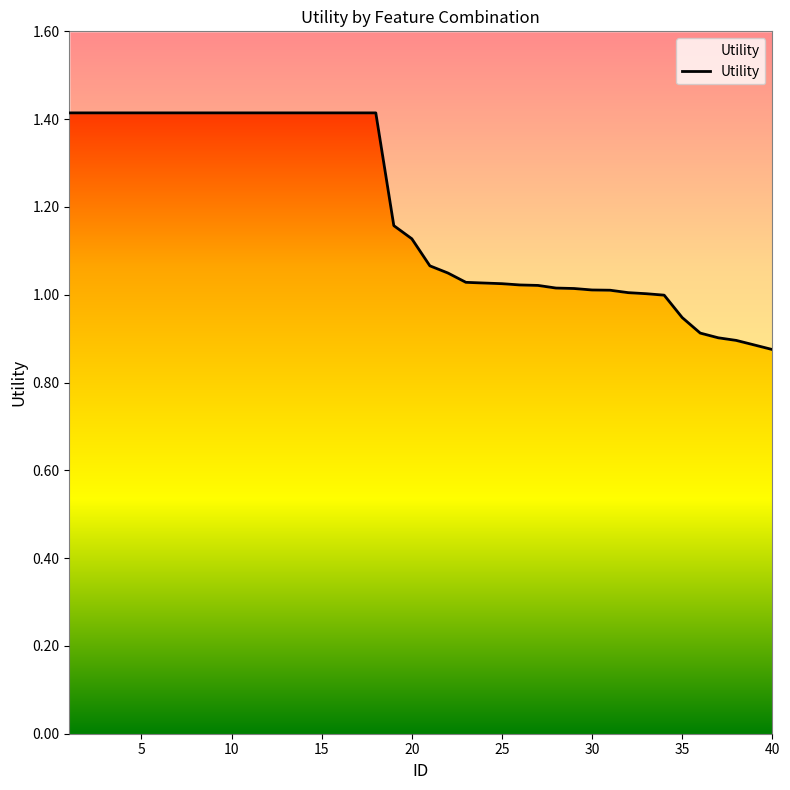

What is the average value?

1.2